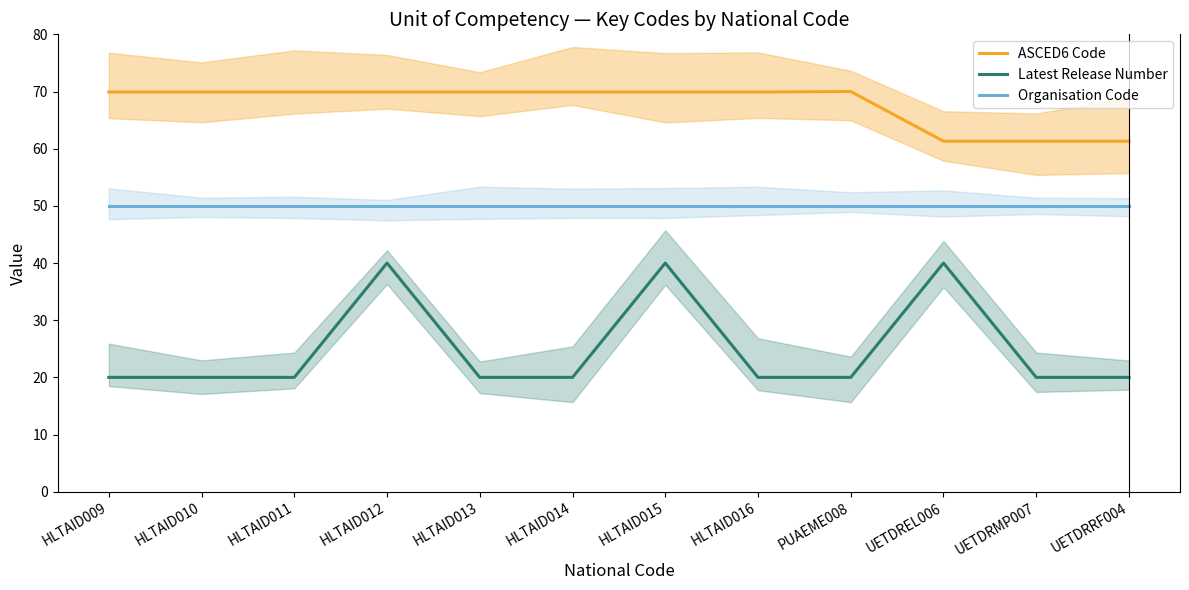

True or false: Latest Release Number and Organisation Code intersect in this chart.

False